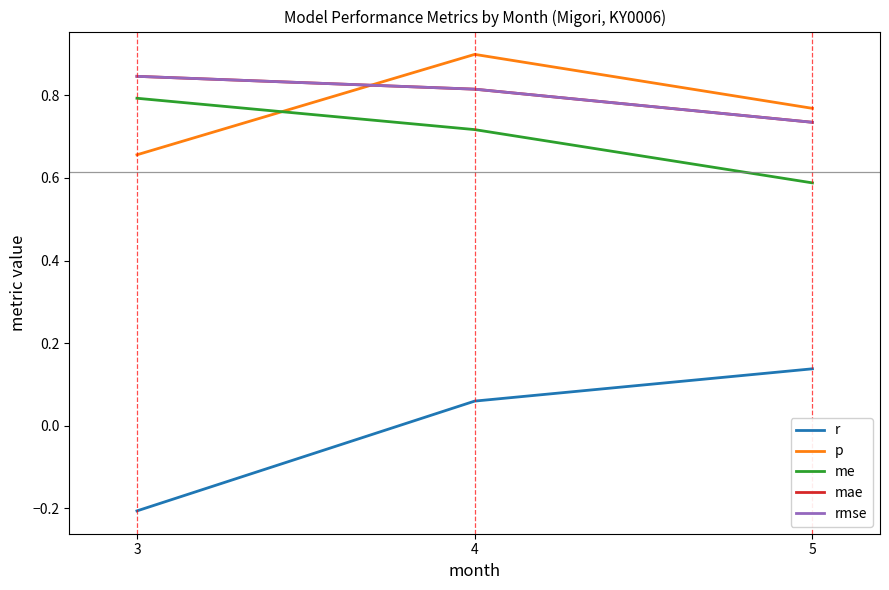

Does the chart display data point markers on the line(s)?

No